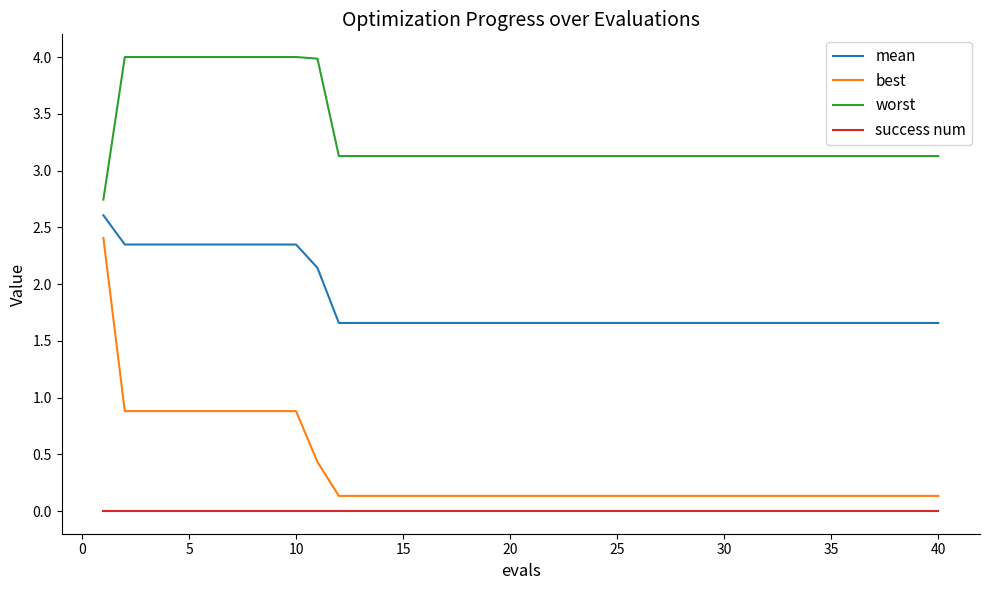

True or false: mean and worst cross at least once.

False